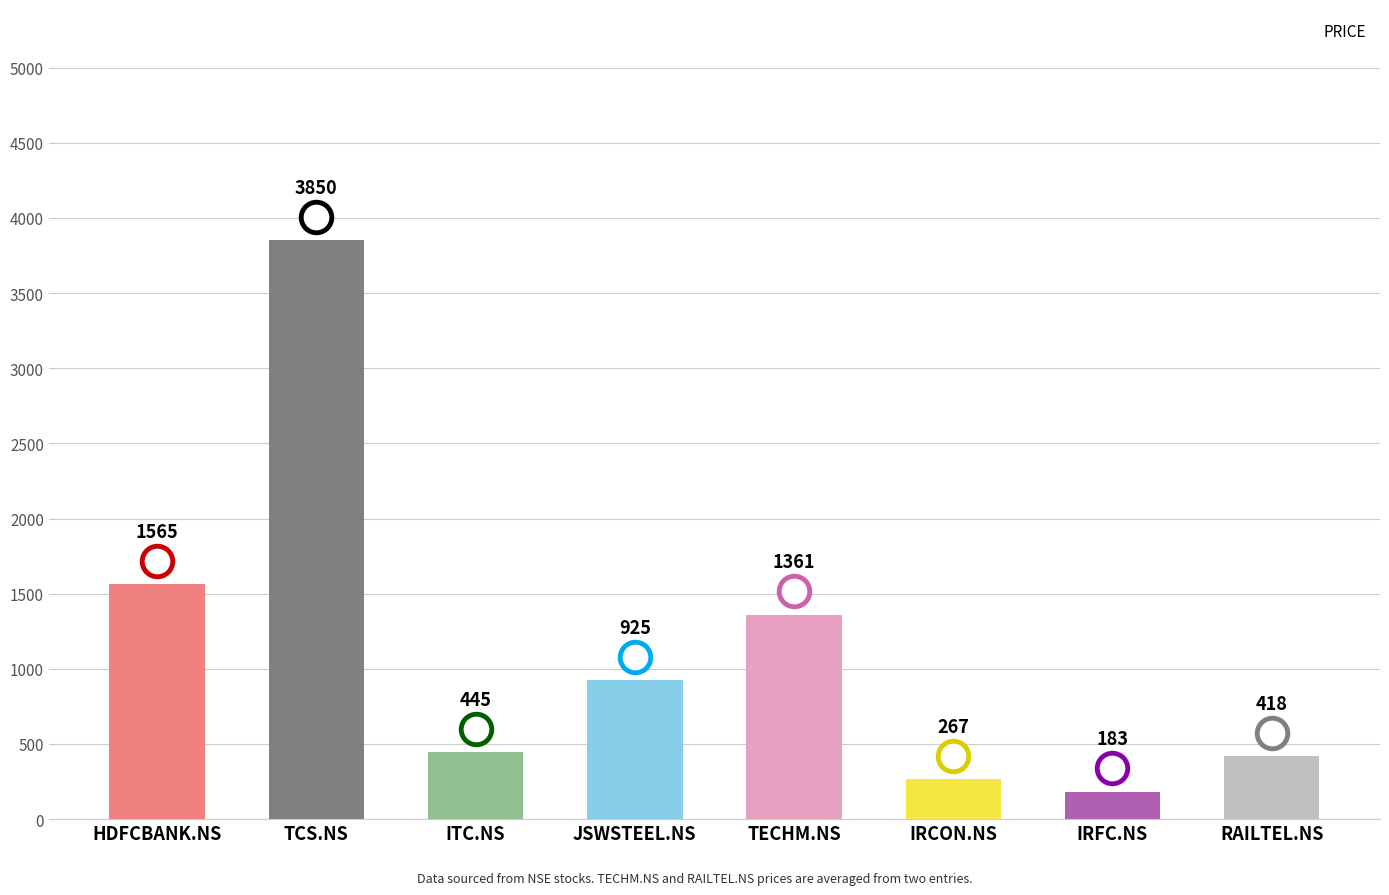

At which category does the chart reach its minimum across all series?

IRFC.NS